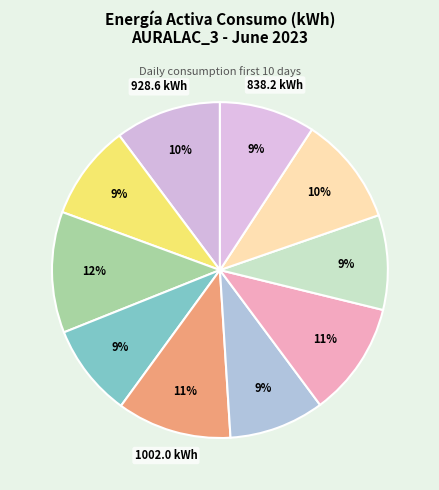

How many slices are in this pie chart?

10